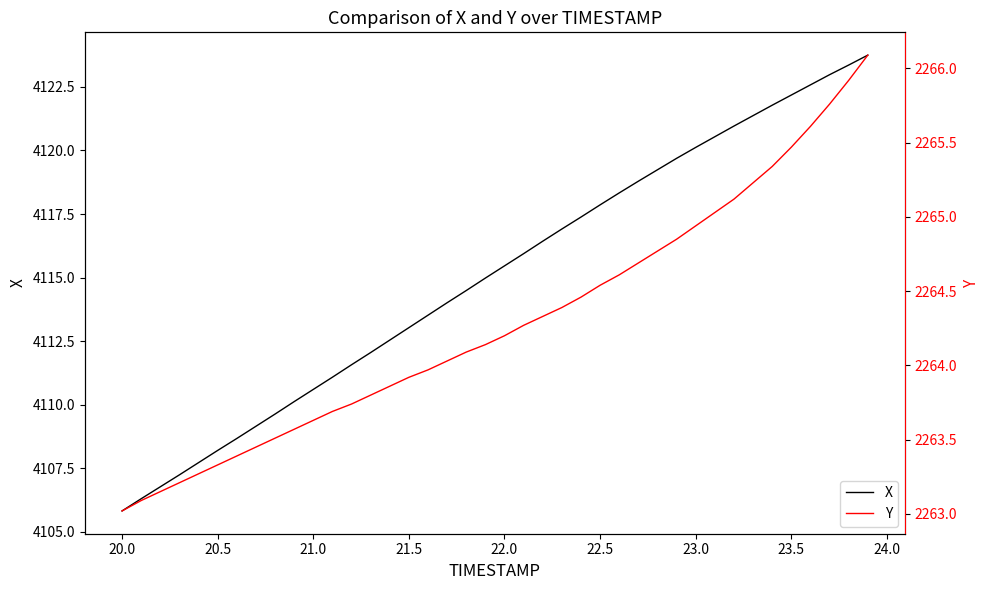

The value of X at 22.0 is 4115.5. True or false?

True